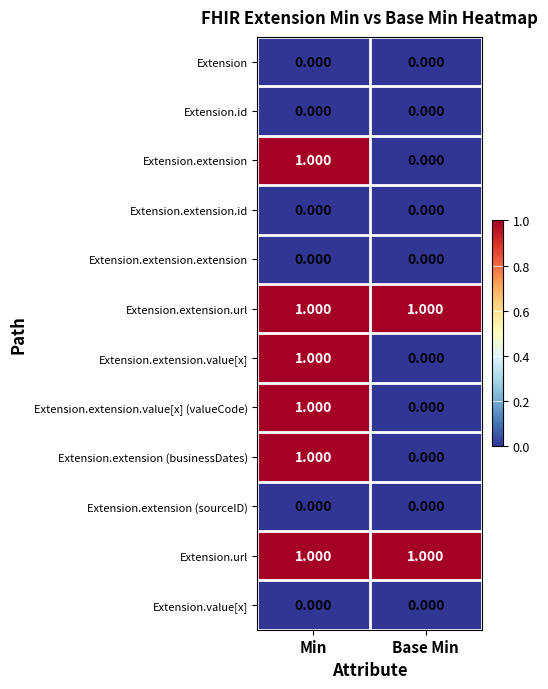

At which category is the sum across all series the highest?

Min